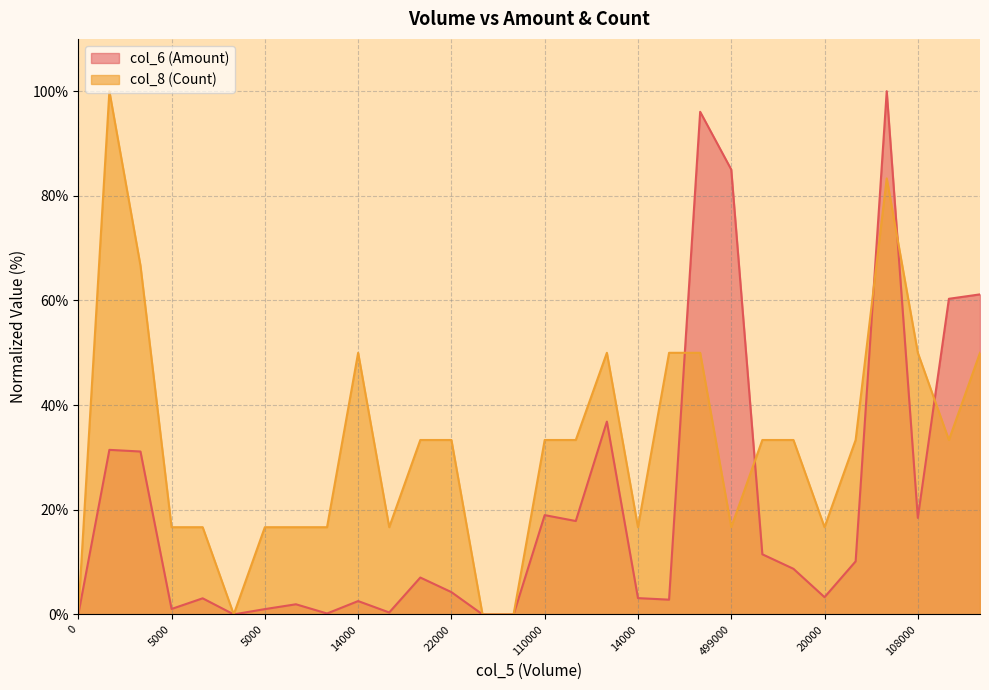

How many values in col_6 (Amount) are above zero?

26